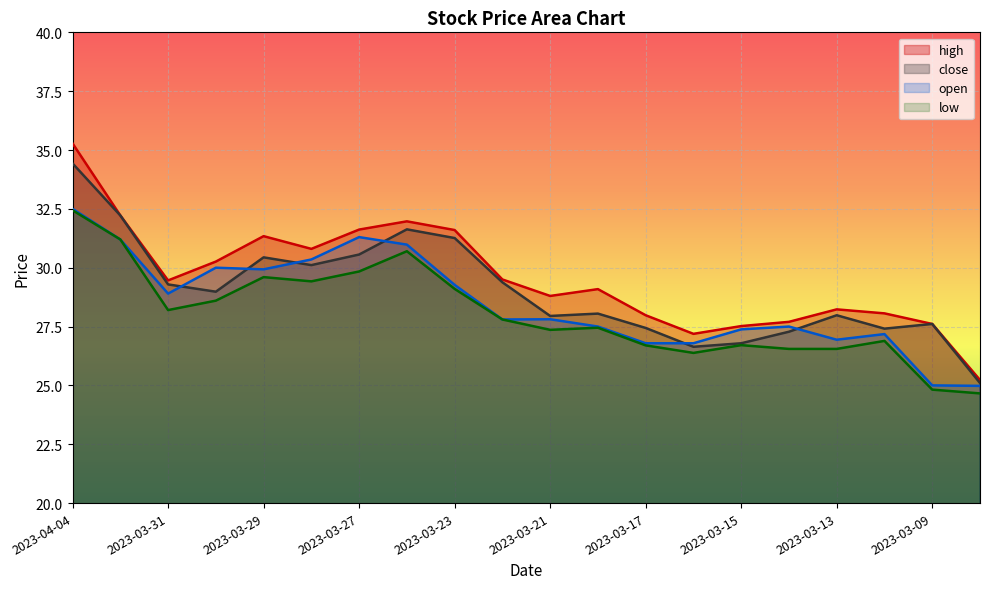

Is the value of open at 2023-03-24 greater than the value of low at 2023-03-13?

Yes